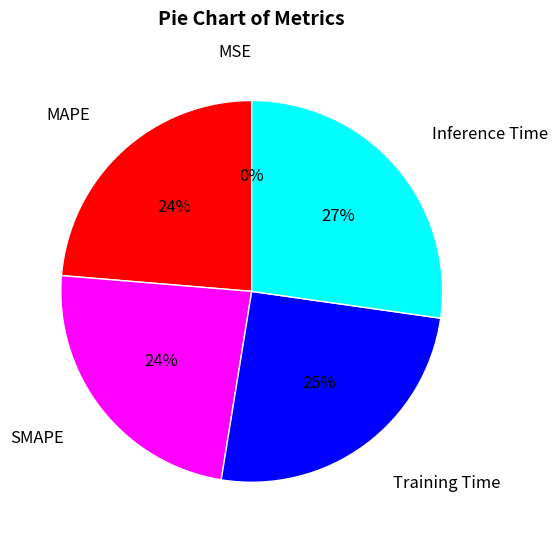

Is Training Time the majority of the pie?

No